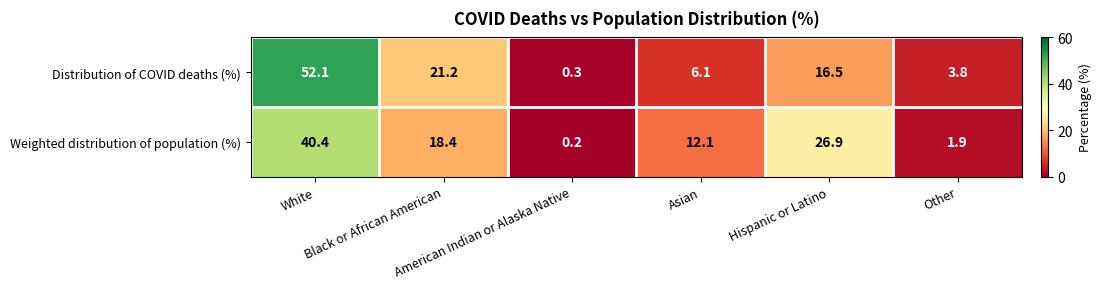

What is the minimum value shown in the chart?

0.2